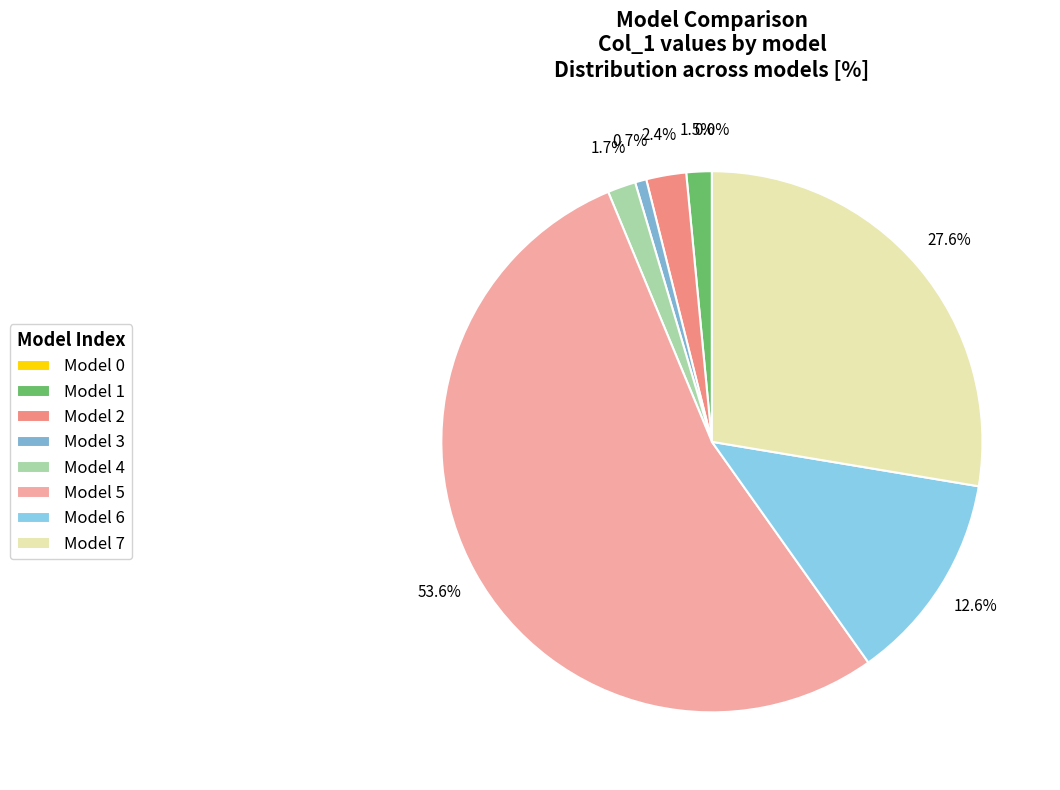

What is the largest slice in the pie chart?

Model 5